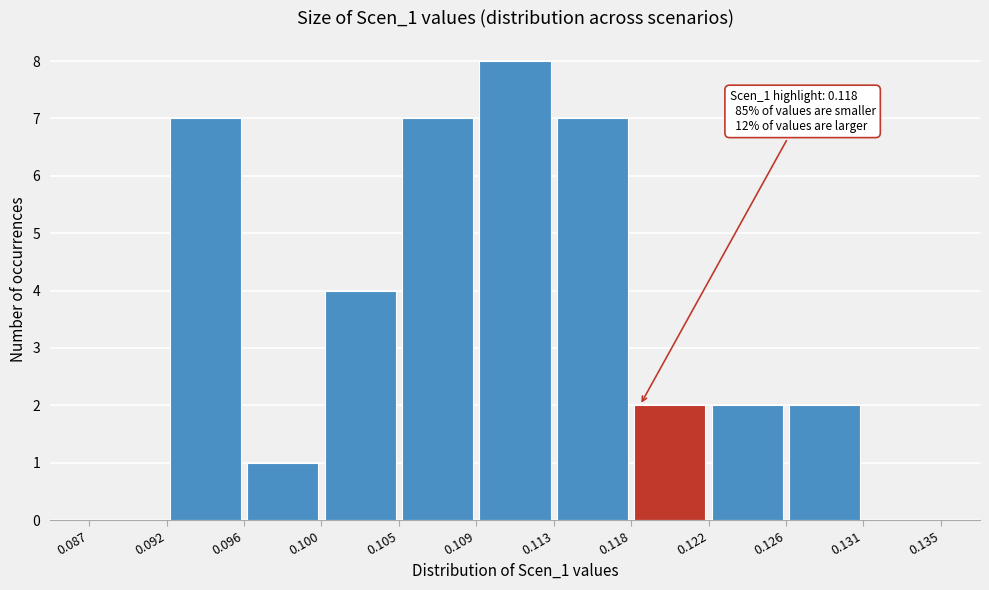

Which range on the x-axis has the tallest bar?

0.109 to 0.113